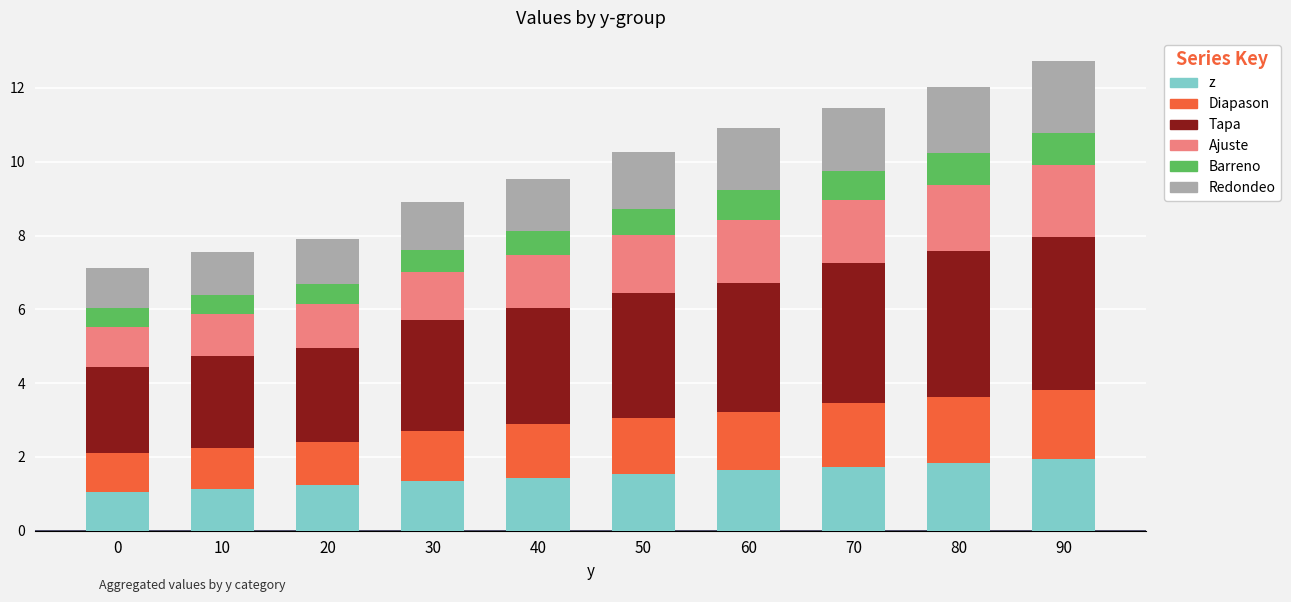

Is it true that z equals 1.9 at 90?

True